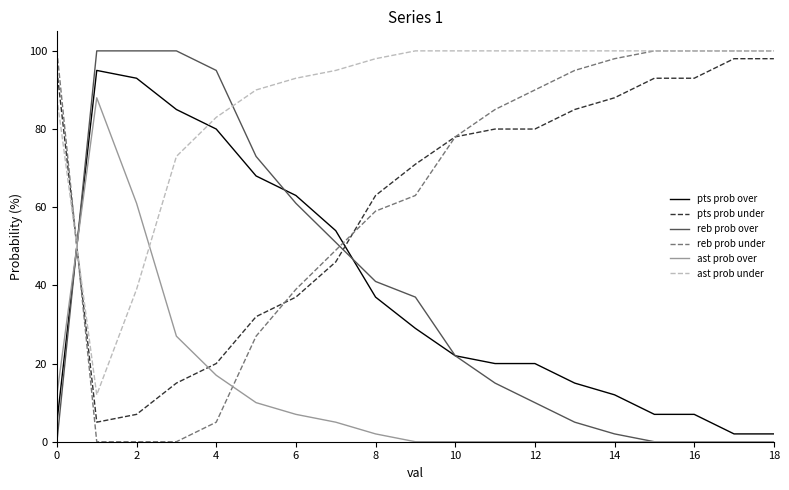

Reading left to right, transcribe all the data shown in this chart.

pts prob over: 5	95	93	85	80	68	63	54	37	29	22	20	20	15	12	7	7	2	2
pts prob under: 95	5	7	15	20	32	37	46	63	71	78	80	80	85	88	93	93	98	98
reb prob over: 0	100	100	100	95	73	61	51	41	37	22	15	10	5	2	0	0	0	0
reb prob under: 100	0	0	0	5	27	39	49	59	63	78	85	90	95	98	100	100	100	100
ast prob over: 12	88	61	27	17	10	7	5	2	0	0	0	0	0	0	0	0	0	0
ast prob under: 88	12	39	73	83	90	93	95	98	100	100	100	100	100	100	100	100	100	100